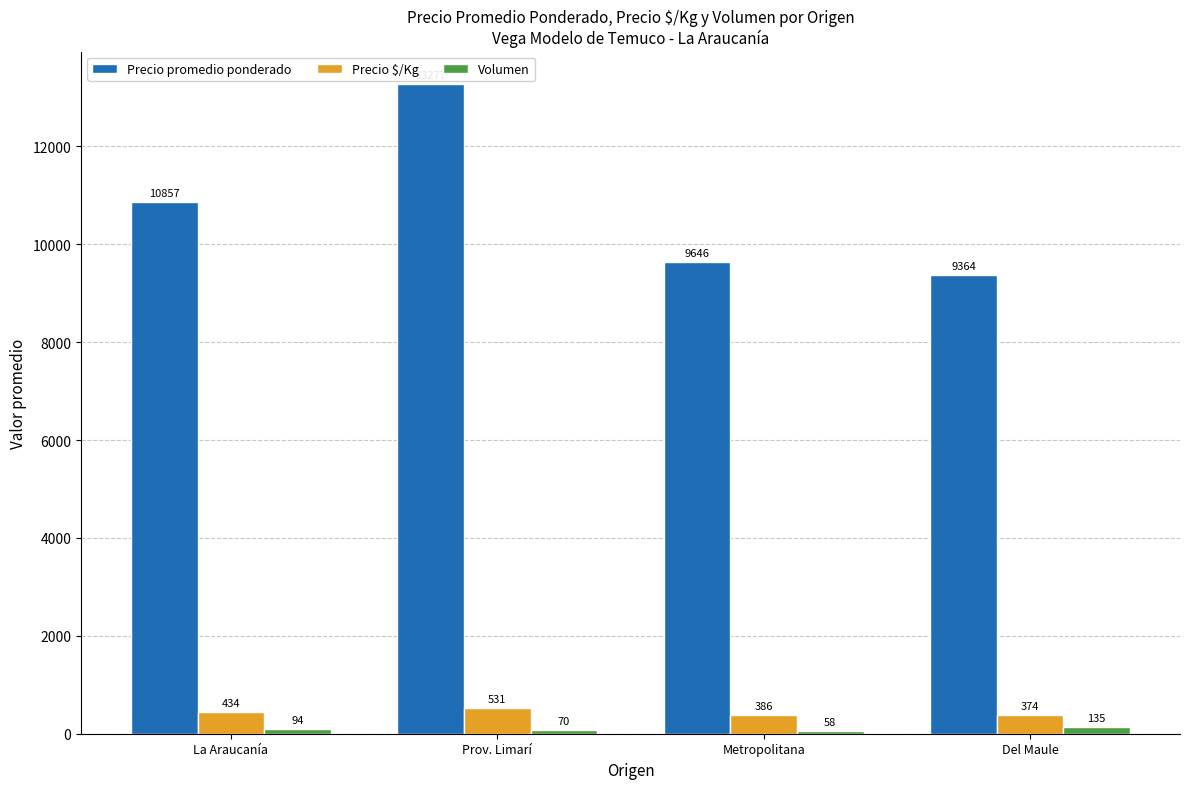

Is it true that Precio promedio ponderado equals 13277 at Prov. Limarí?

True